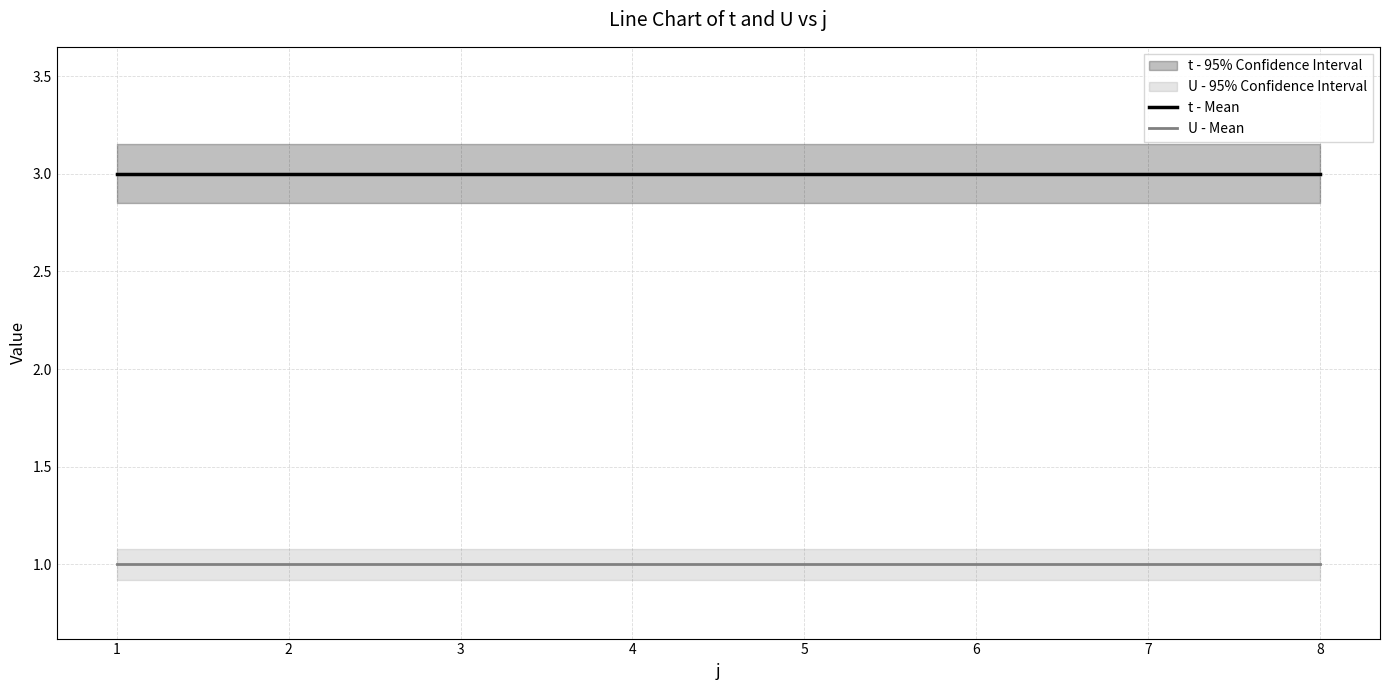

List the series in order of their peak value, lowest first.

U - Mean, t - Mean